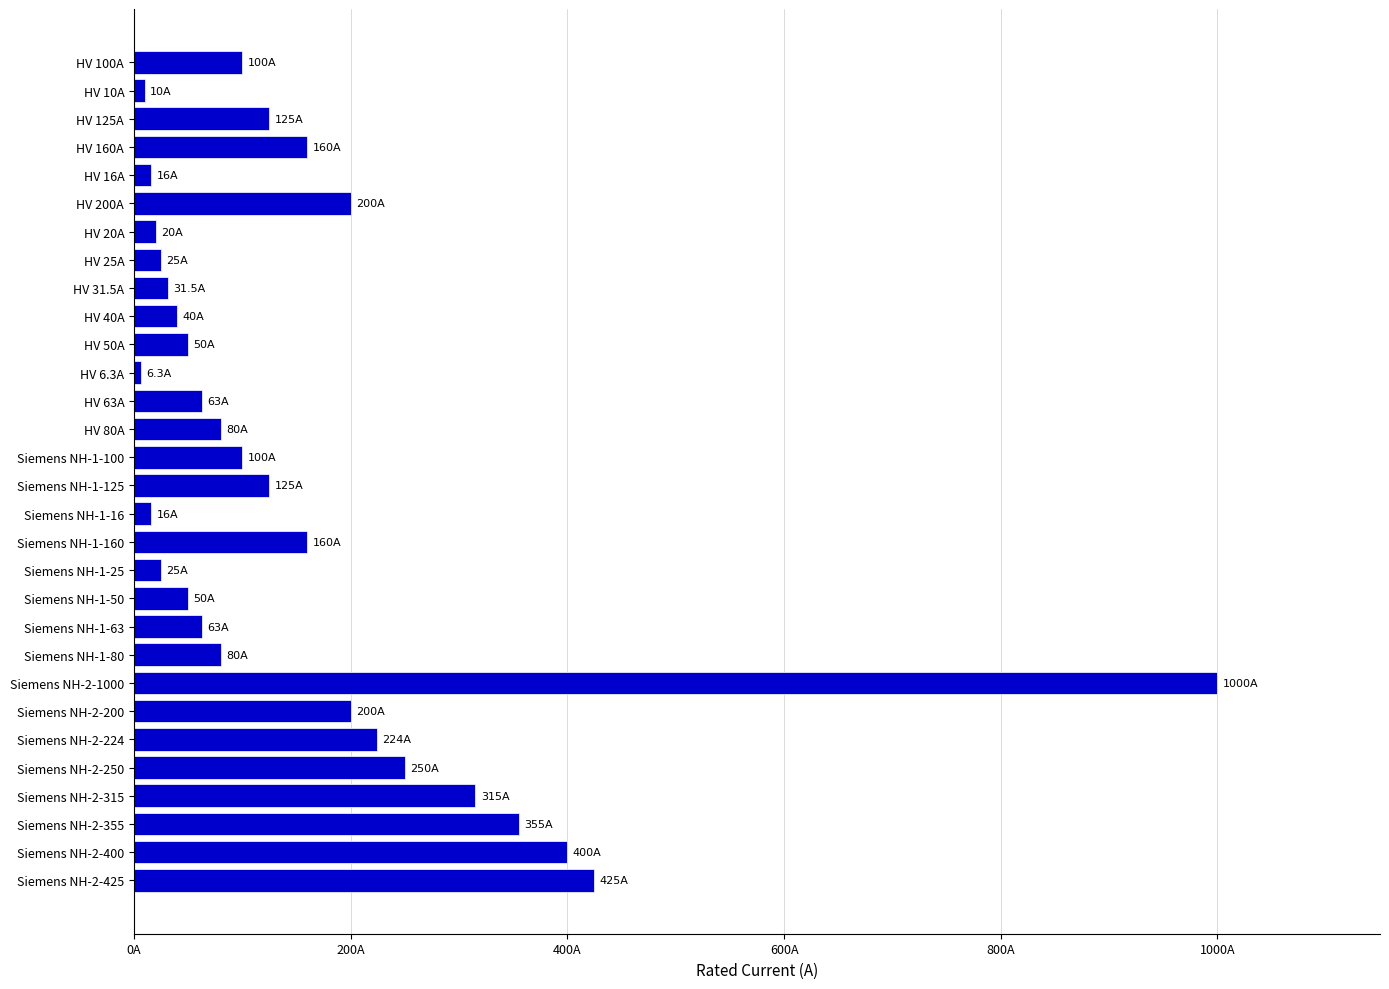

Which label corresponds to the largest value in the chart?

Siemens NH-2-1000